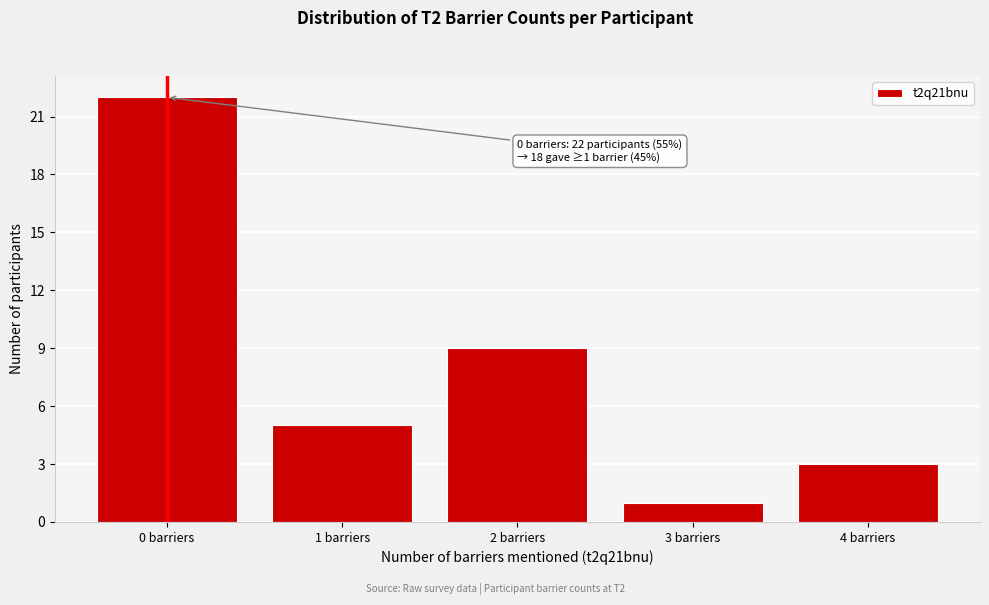

Reading left to right, what are all the values shown in this chart?

22	5	9	1	3